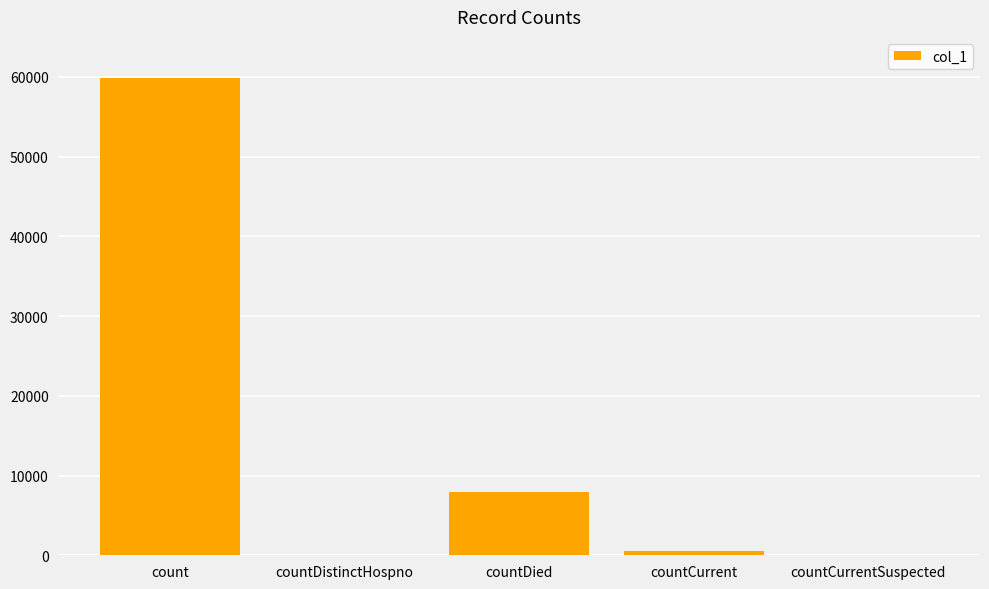

Which category has the highest value across all series?

count